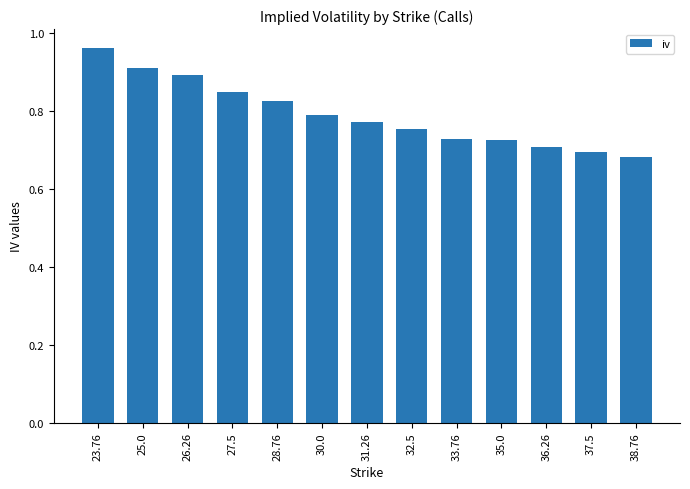

How many values are between 0 and 1?

13